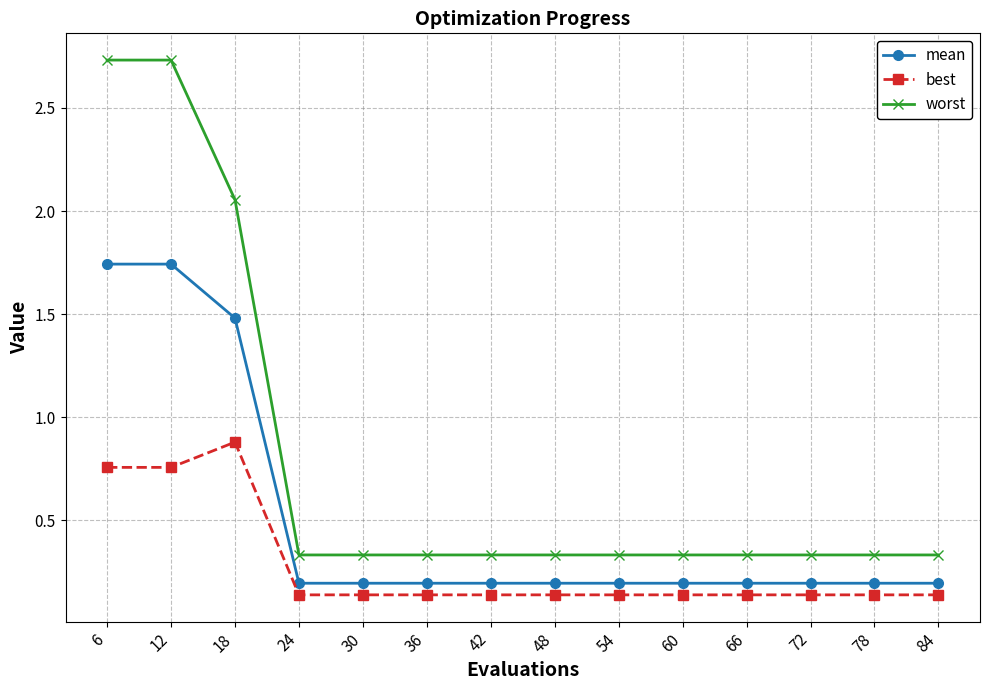

List the series in order of their peak value, lowest first.

best, mean, worst